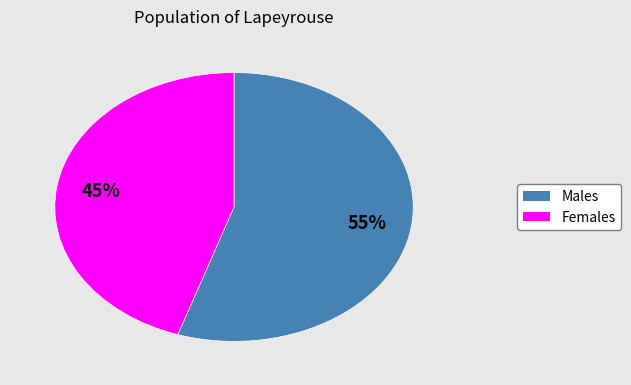

To the nearest percent, what is the average slice percentage?

50%